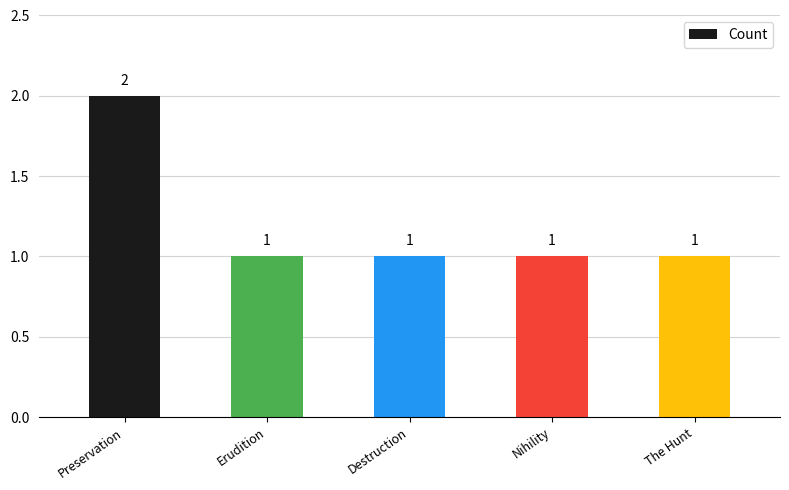

What is the label of the 3rd bar from the right?

Destruction